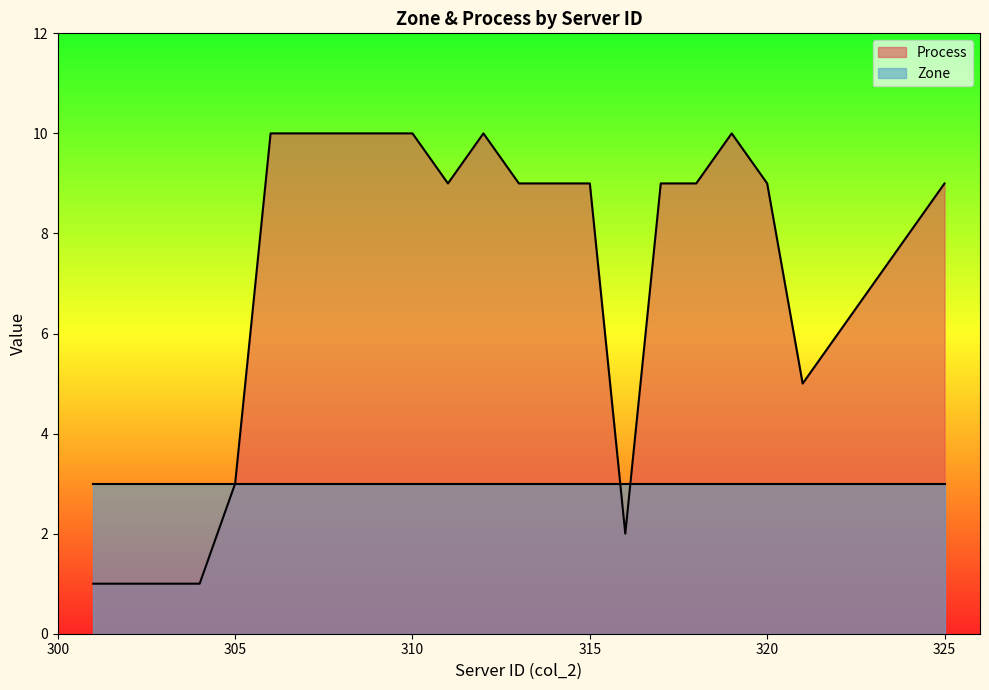

How many interior local valleys (lower than both neighbors) does the data have?

3